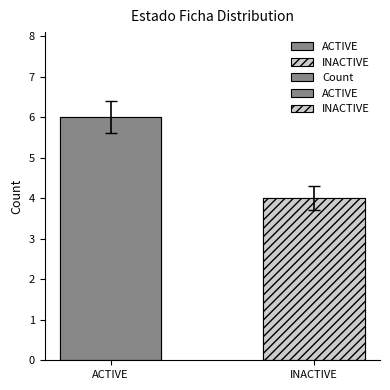

Which has a higher value, INACTIVE or ACTIVE?

ACTIVE